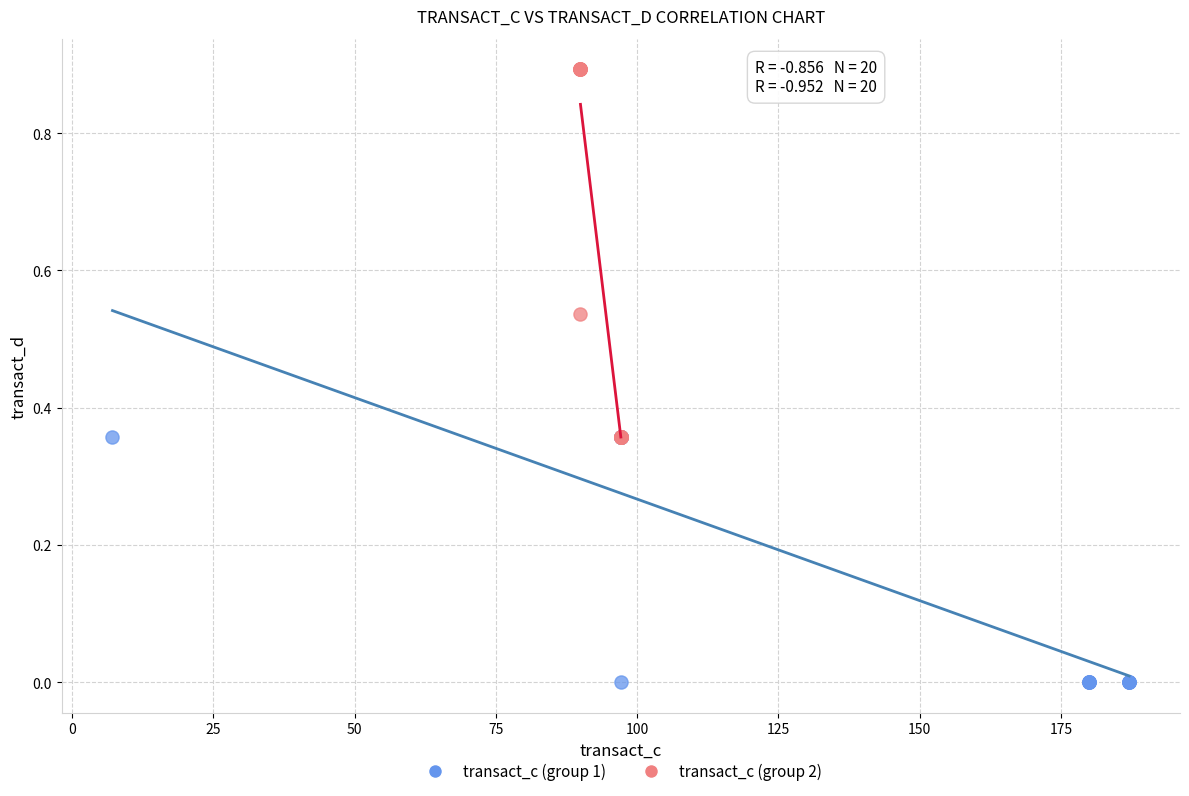

Which series has the largest Y range (max minus min)?

transact_c (group 2)